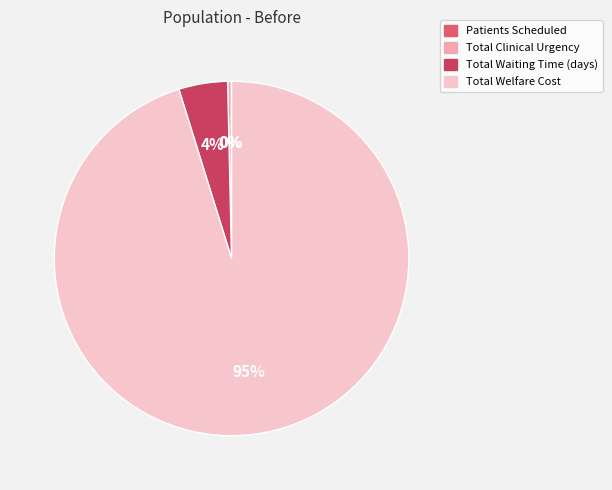

Is Patients Scheduled the majority of the pie?

No